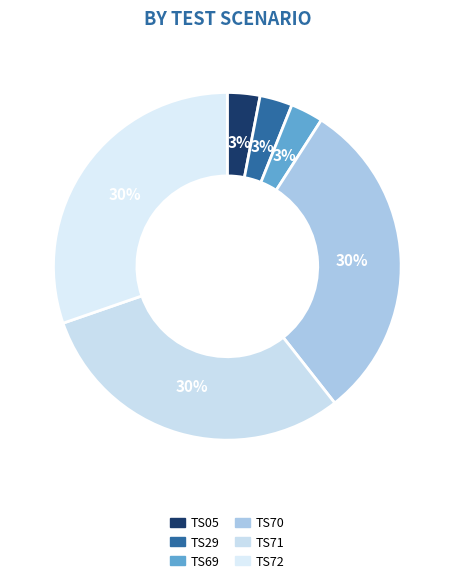

Combined, what portion of the pie is TS72 and TS71?

60.6%